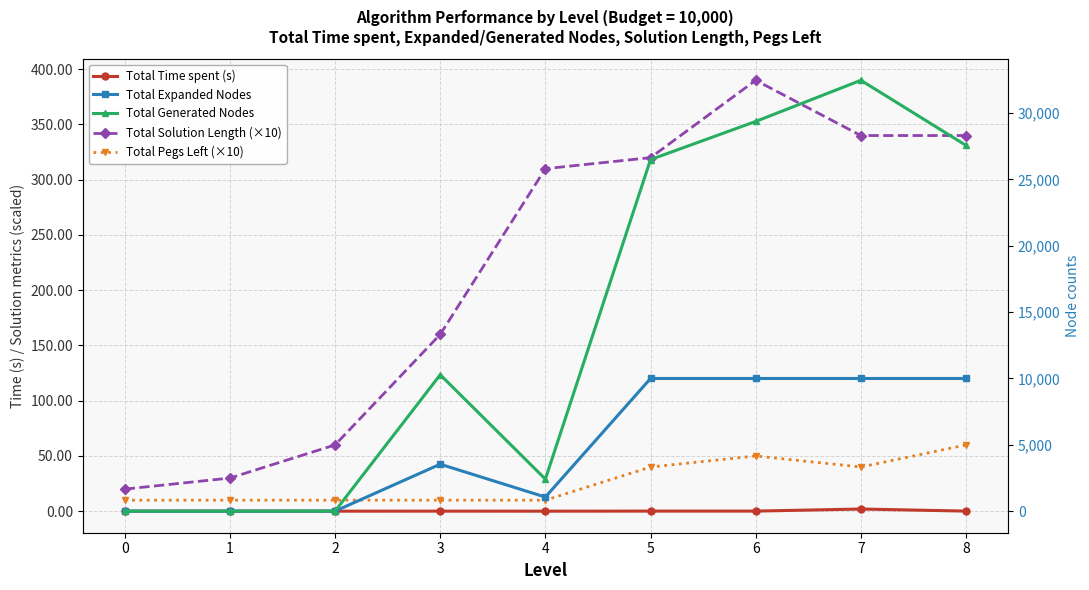

Between 6 and 1, which is larger?

6